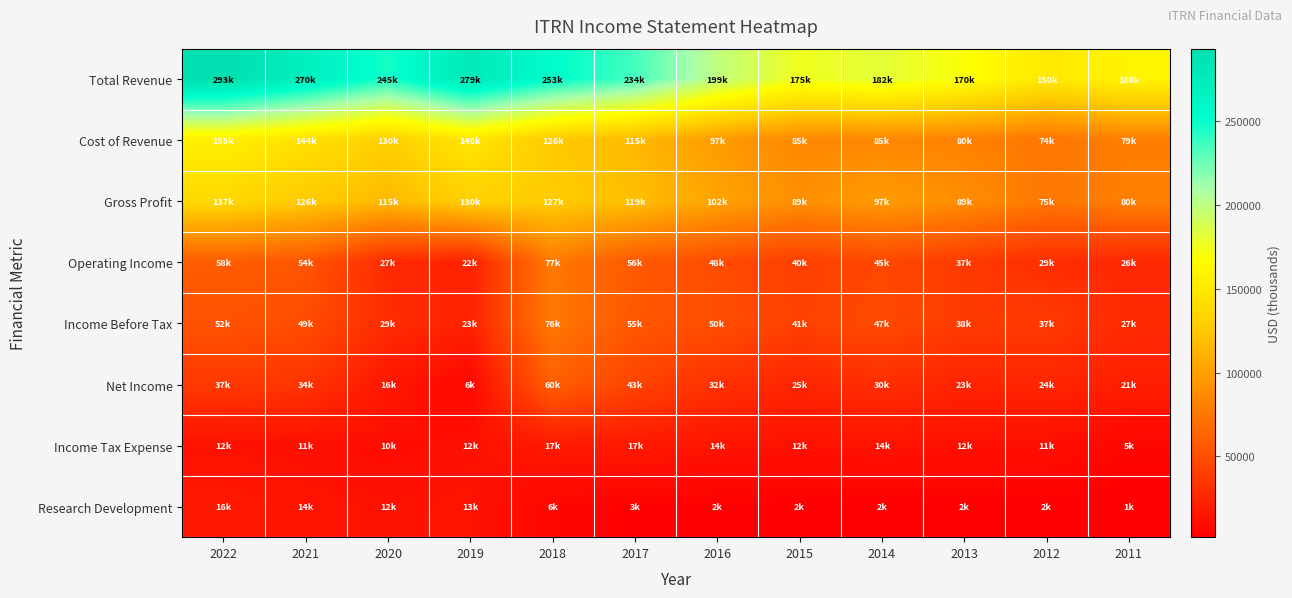

At how many categories does at least one series exceed 201095?

6